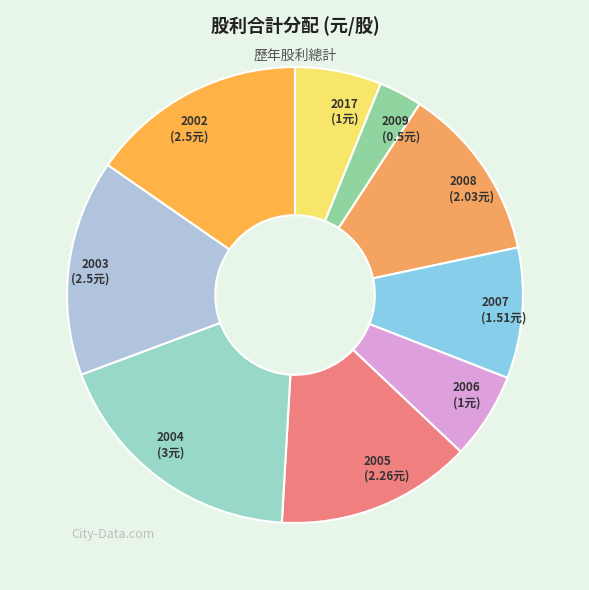

Is the sum of 2007 and 2006 greater than half?

No